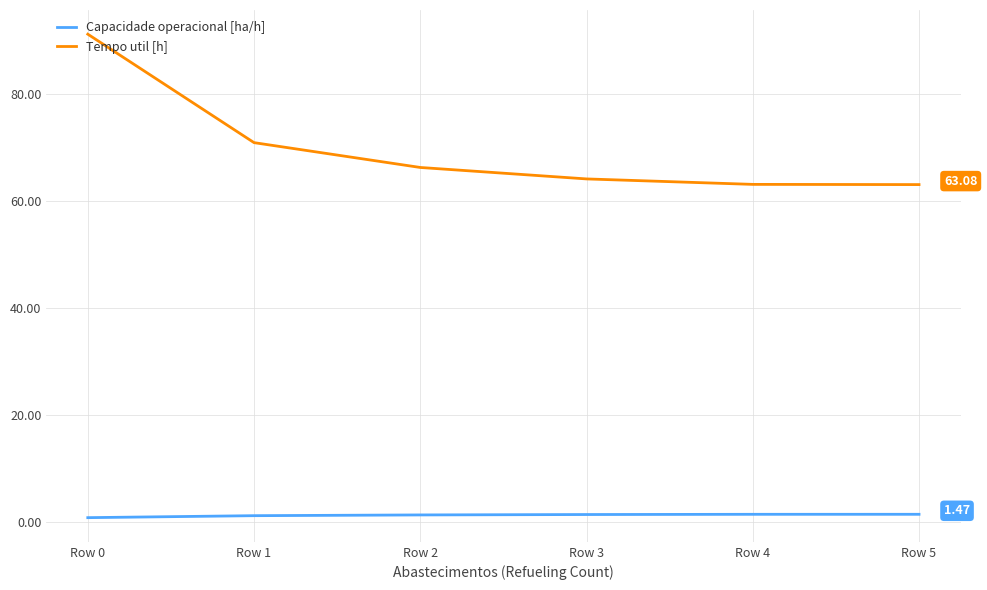

What is the total value across all series at Row 2?

67.6